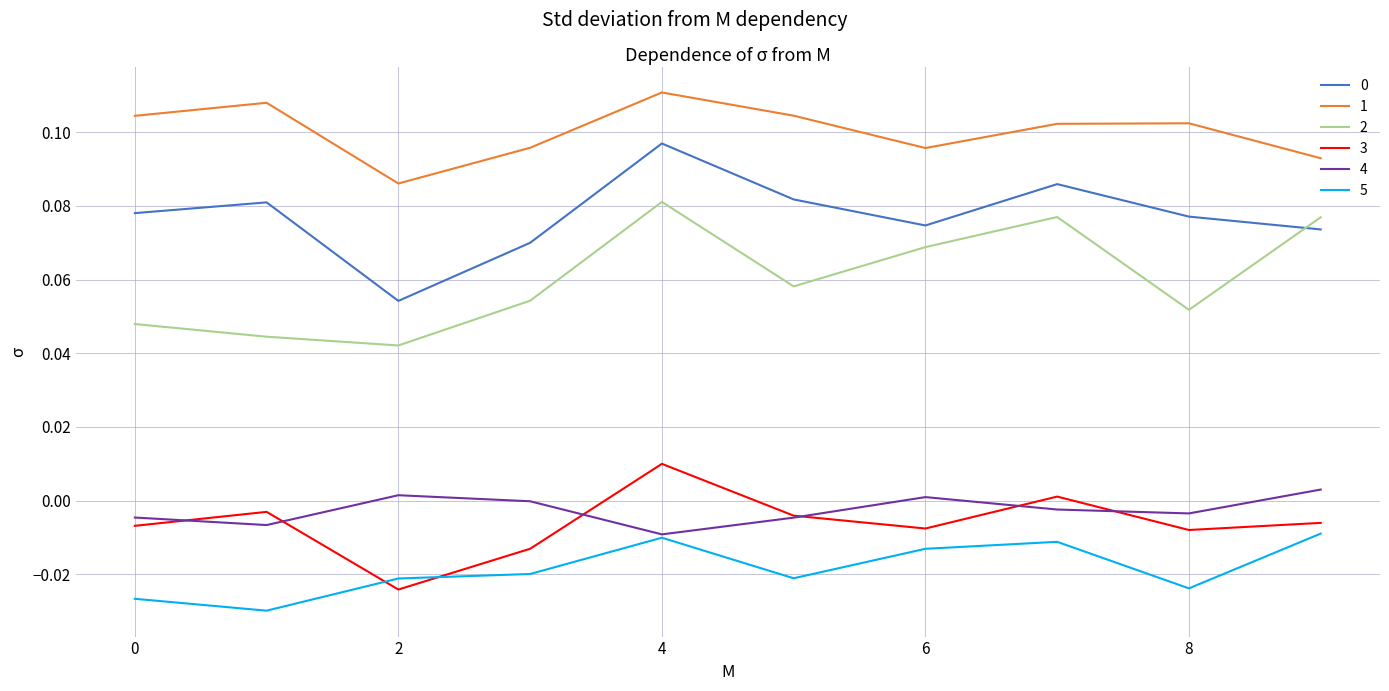

True or false: 0 and 4 intersect in this chart.

False